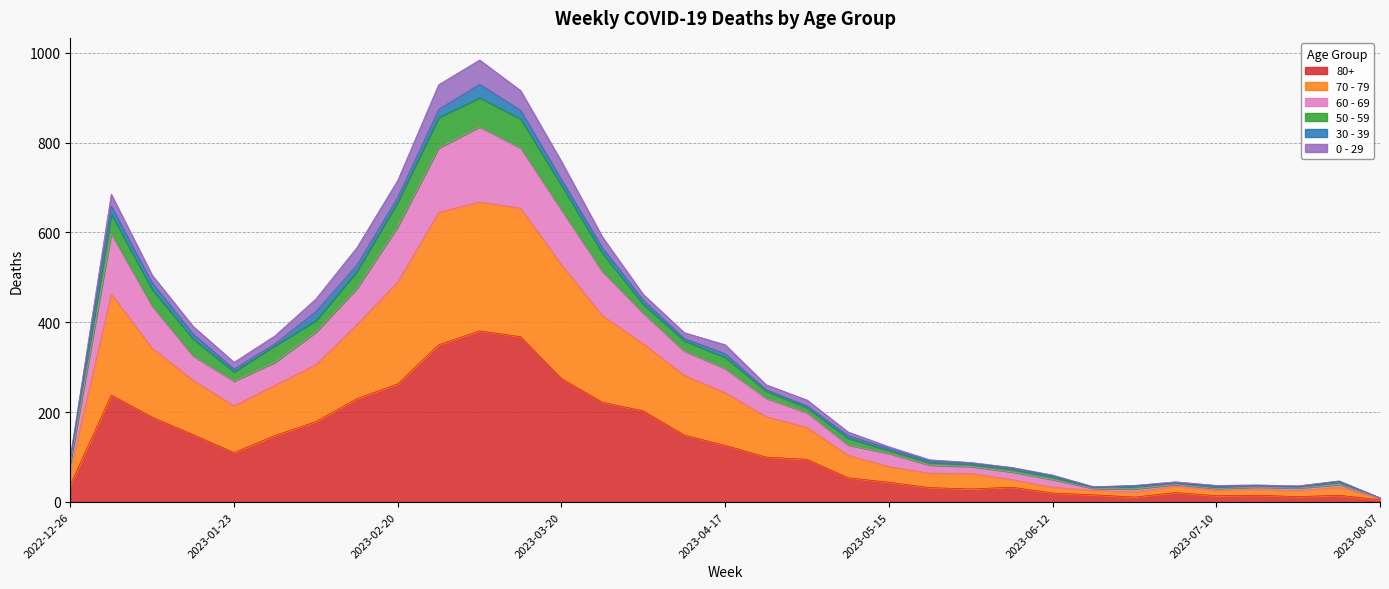

What is the difference between the maximum and second lowest values in the 80+ series?

370